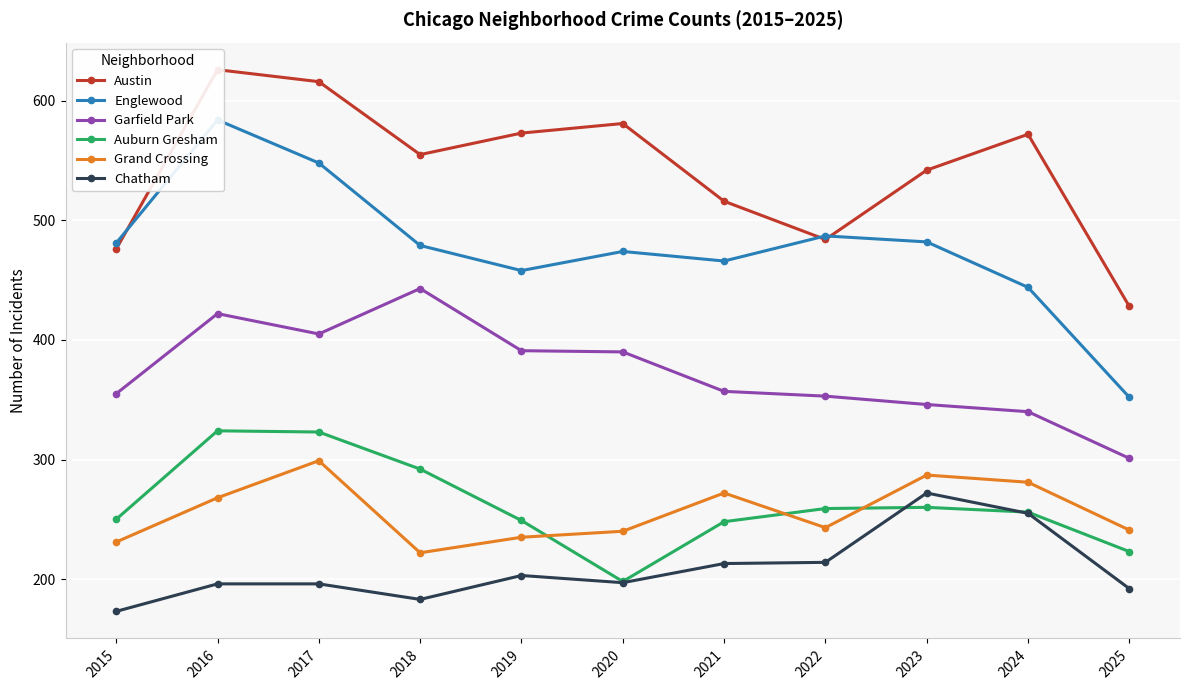

At how many categories does at least one series exceed 241?

11